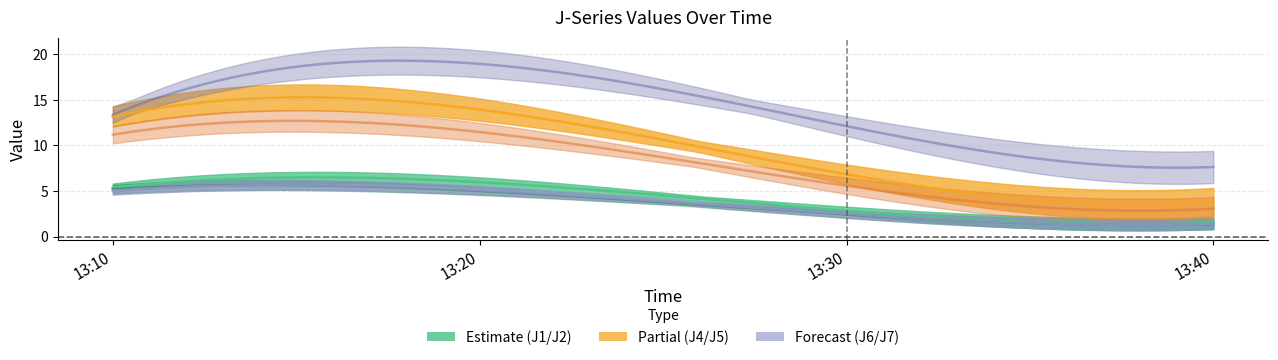

Which series has the widest spread of values?

J7